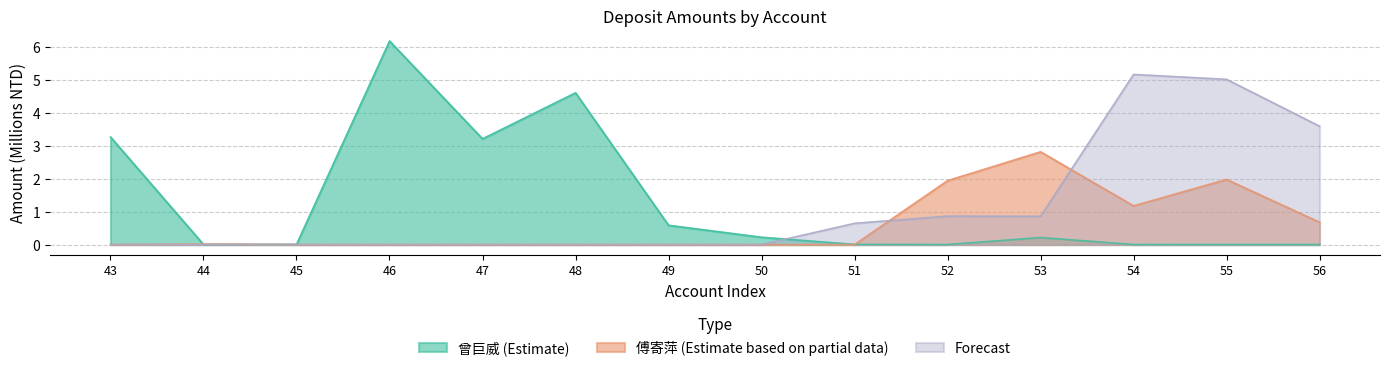

In 曾巨威 (Estimate), how many points are lower than both neighbors (excluding endpoints)?

3